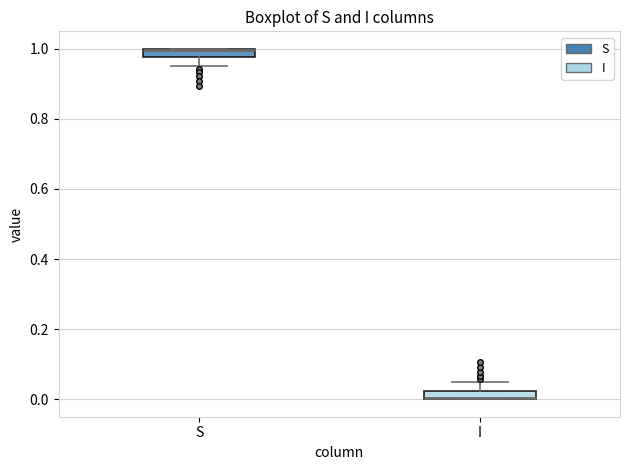

Where is the upper edge of the box for S on the y-axis? The values are not printed on the chart, so give them approximately, as read against the axis.

1.00